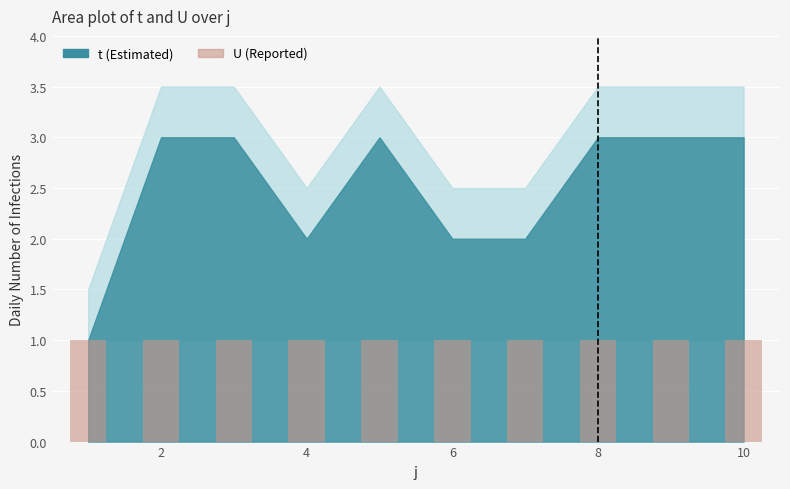

Rank the series at 7 from highest to lowest value.

t, U